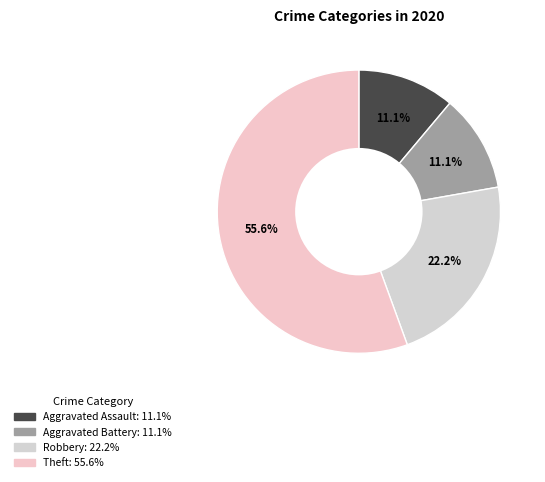

Does any single category account for the majority?

Yes